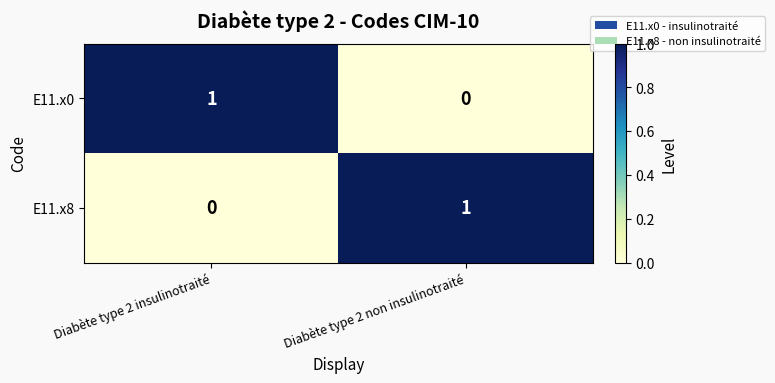

Which category has the lowest value in the E11.x0 series?

Diabète type 2 non insulinotraité